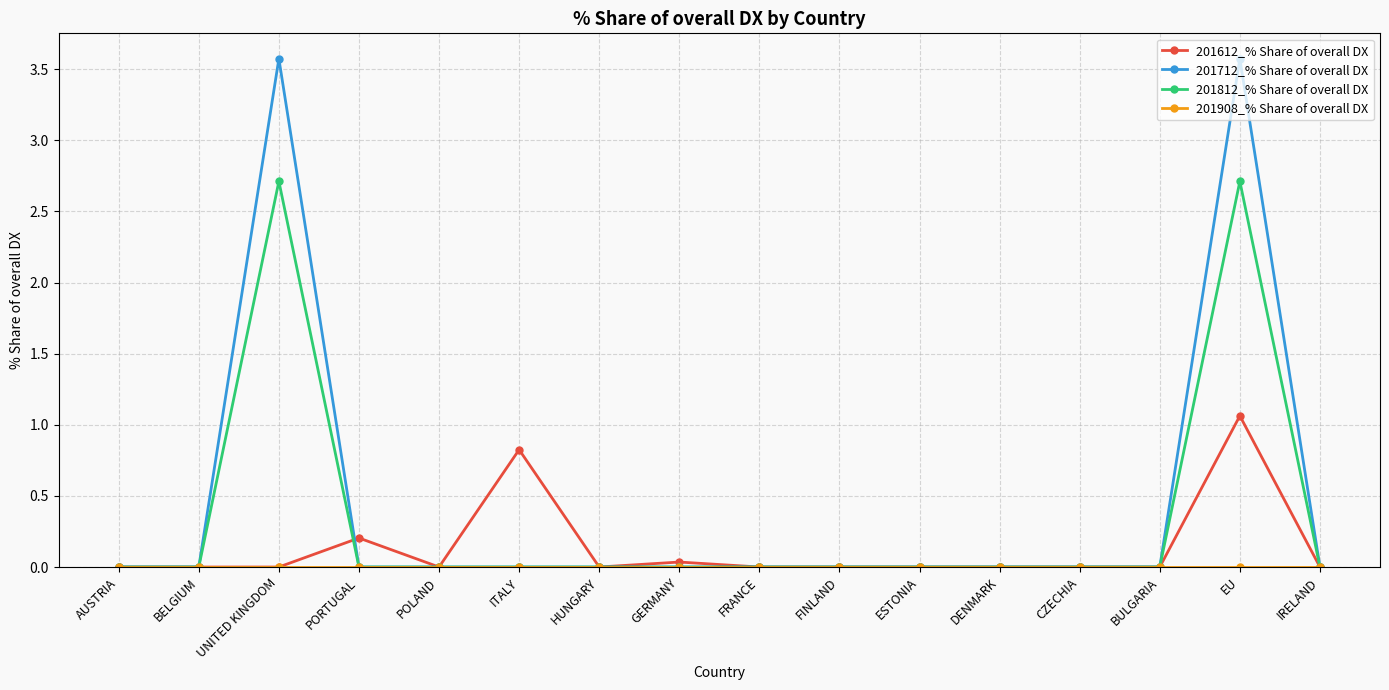

What is the spread (max minus min) of values at EU?

3.6